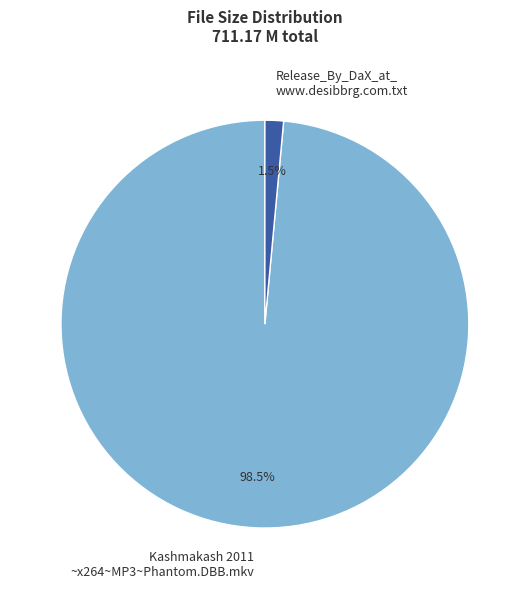

Which category has the smallest portion of the pie?

Release_By_DaX_at_ www.desibbrg.com.txt